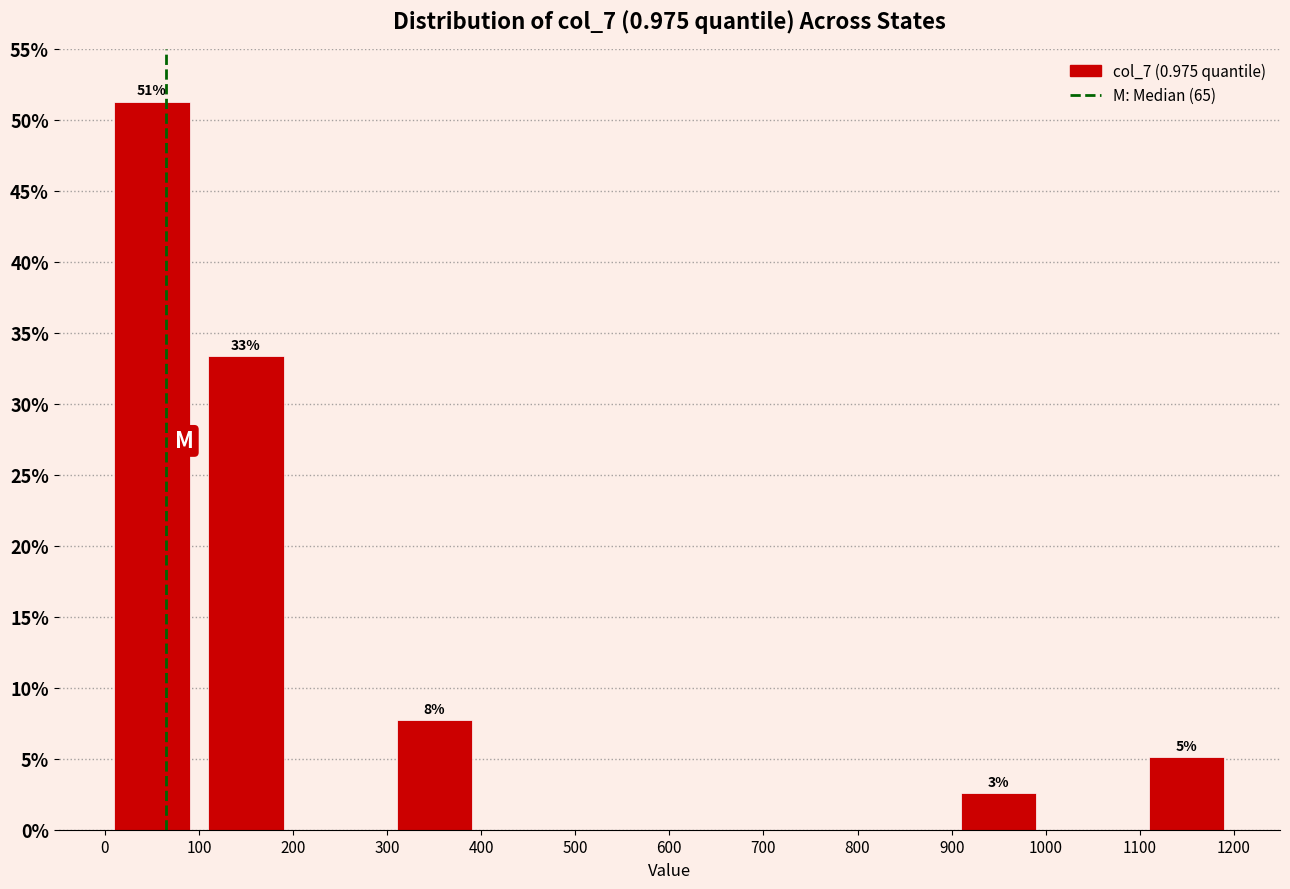

Which range on the x-axis has the tallest bar?

0 to 100